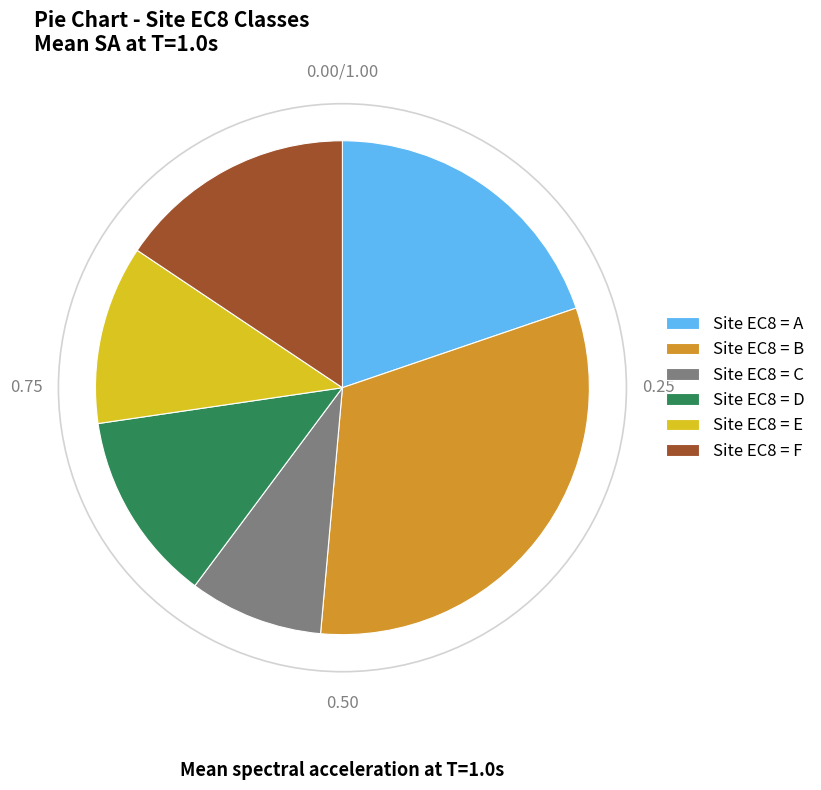

Which category has the smallest portion of the pie?

Site EC8 = C